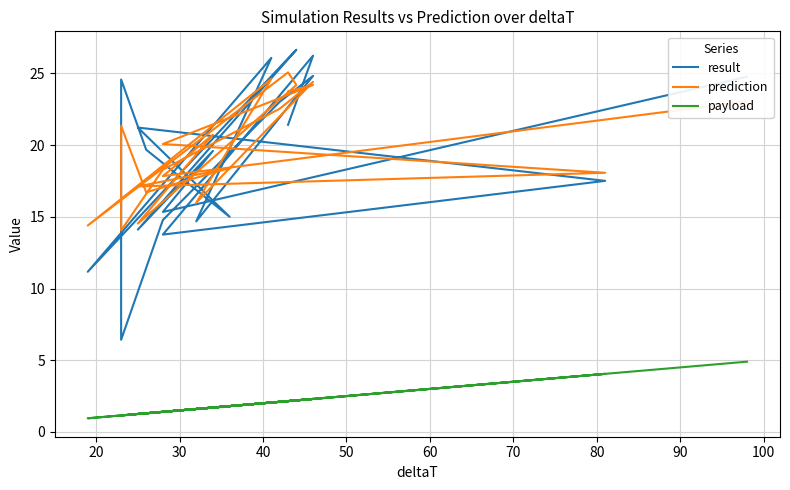

Where is the first local minimum for prediction?

20